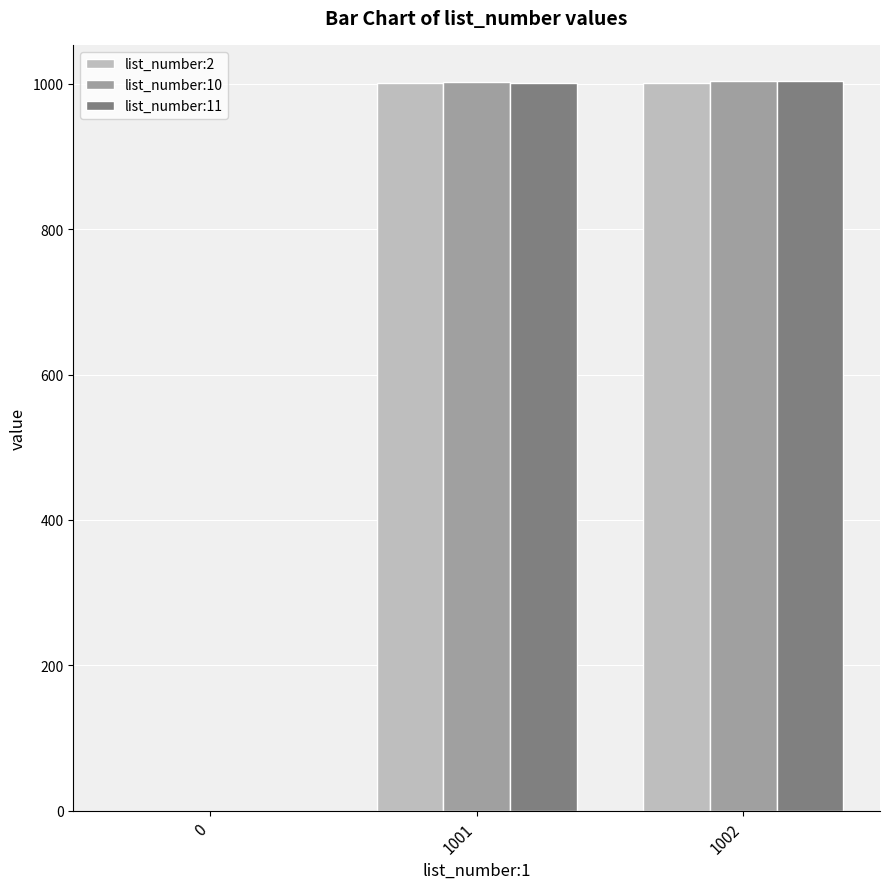

What are all the series names shown in the legend?

list_number:2, list_number:10, list_number:11